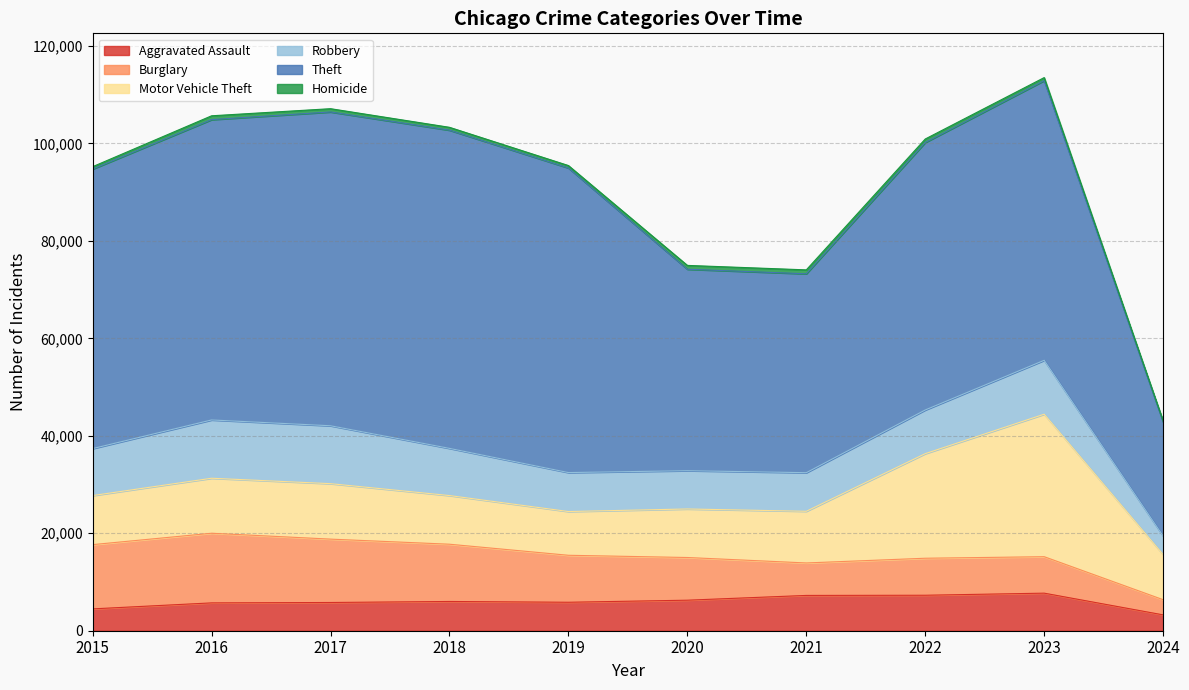

Reading right to left, what are all the values shown in this chart?

Aggravated Assault: 2024=3252	2023=7708	2022=7280	2021=7242	2020=6264	2019=5841	2018=6001	2017=5793	2016=5712	2015=4480
Burglary: 2024=3112	2023=7480	2022=7592	2021=6662	2020=8758	2019=9638	2018=11747	2017=13001	2016=14289	2015=13184
Motor Vehicle Theft: 2024=9265	2023=29239	2022=21460	2021=10603	2020=9959	2019=8977	2018=9985	2017=11380	2016=11285	2015=10068
Robbery: 2024=3804	2023=11059	2022=8962	2021=7920	2020=7855	2019=7995	2018=9681	2017=11880	2016=11960	2015=9638
Theft: 2024=23376	2023=57384	2022=54877	2021=40809	2020=41335	2019=62495	2018=65289	2017=64386	2016=61623	2015=57351
Homicide: 2024=211	2023=625	2022=724	2021=804	2020=787	2019=499	2018=588	2017=672	2016=786	2015=496